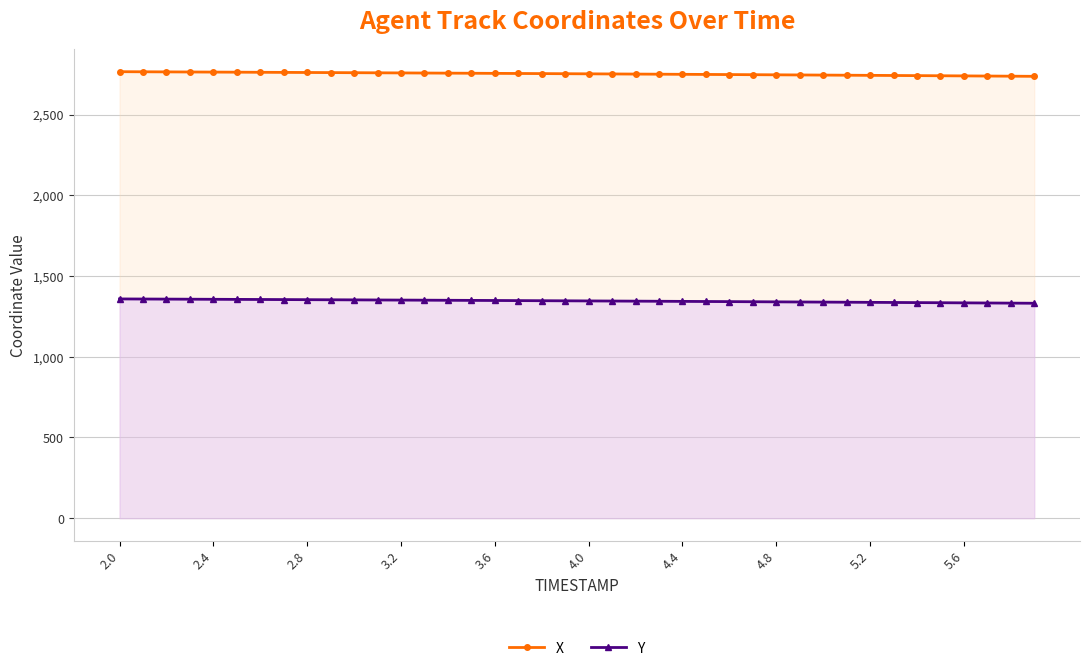

True or false: Y and X cross at least once.

False